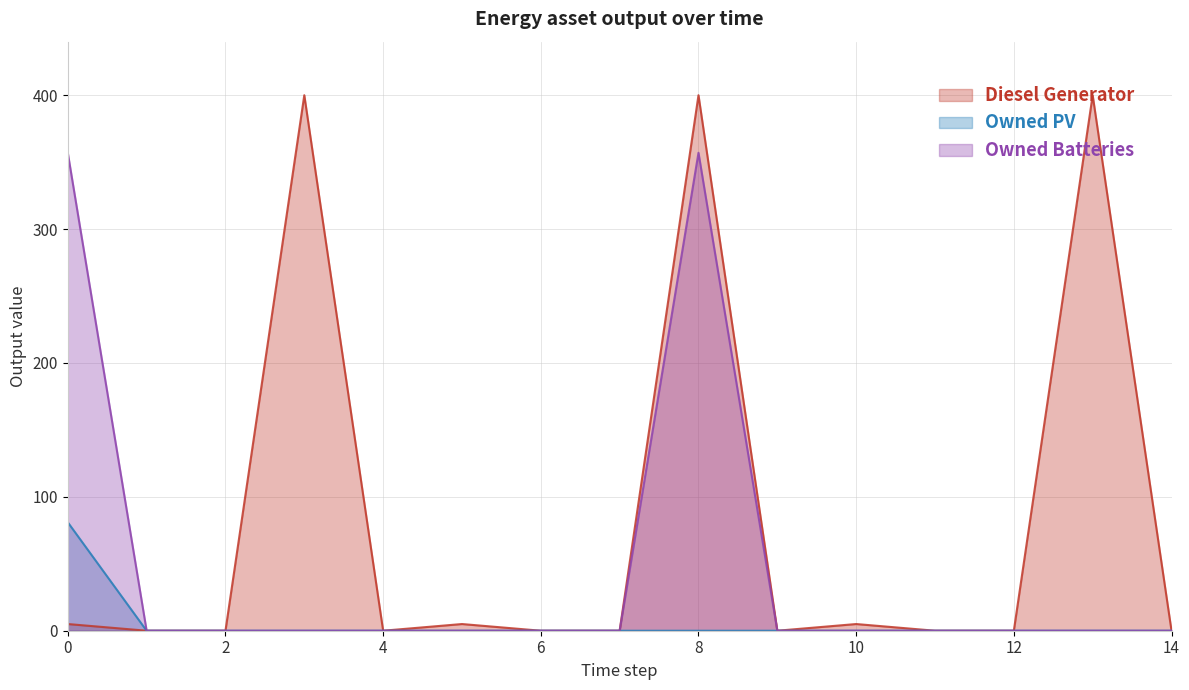

True or false: Owned Batteries has a value of 0 at 2.

True